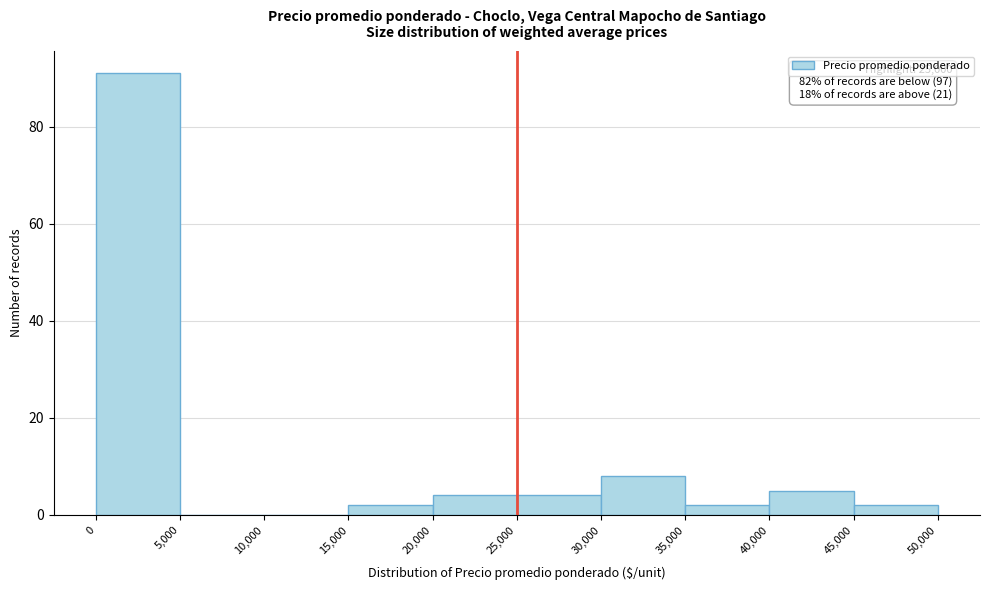

Over which range of the x-axis is the bar tallest?

0 to 5,000